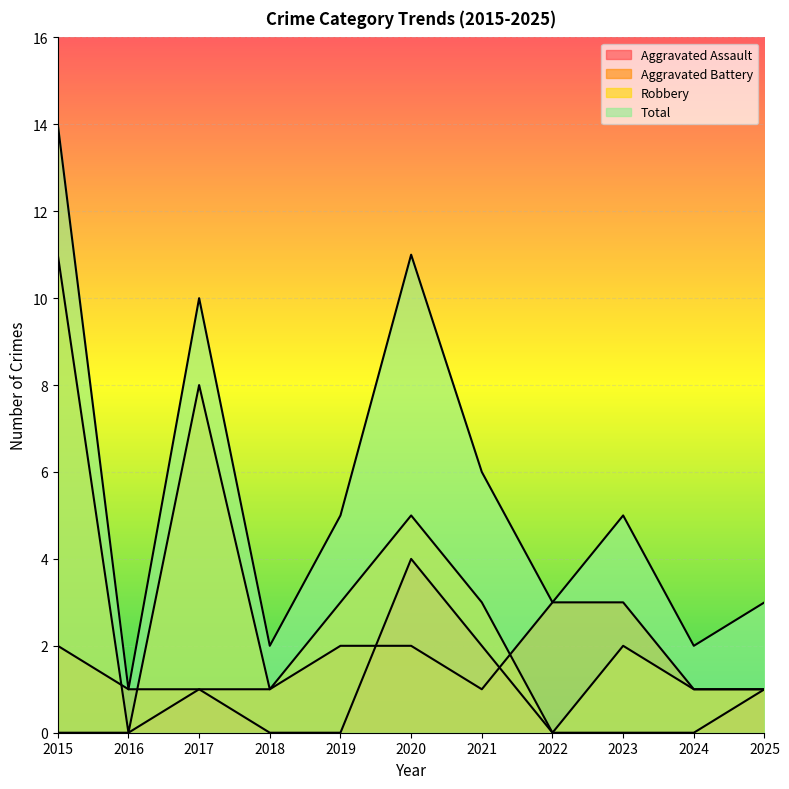

True or false: Robbery has a value of 3 at 2019.

True